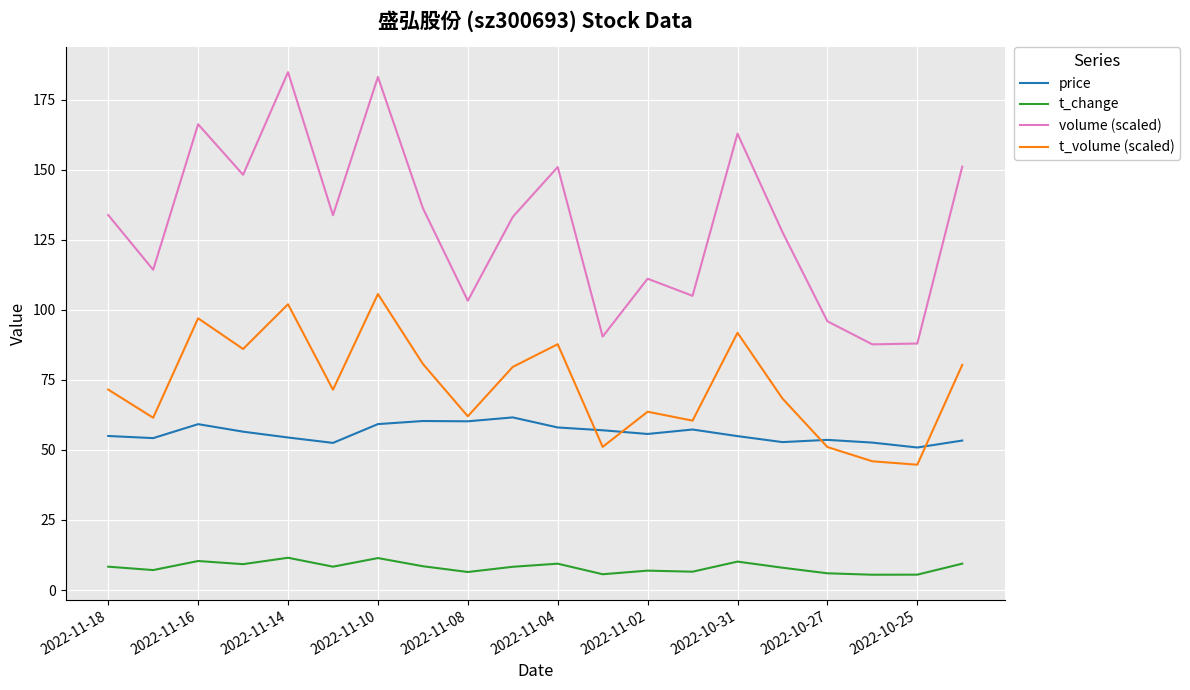

True or false: t_change and volume (scaled) intersect in this chart.

False